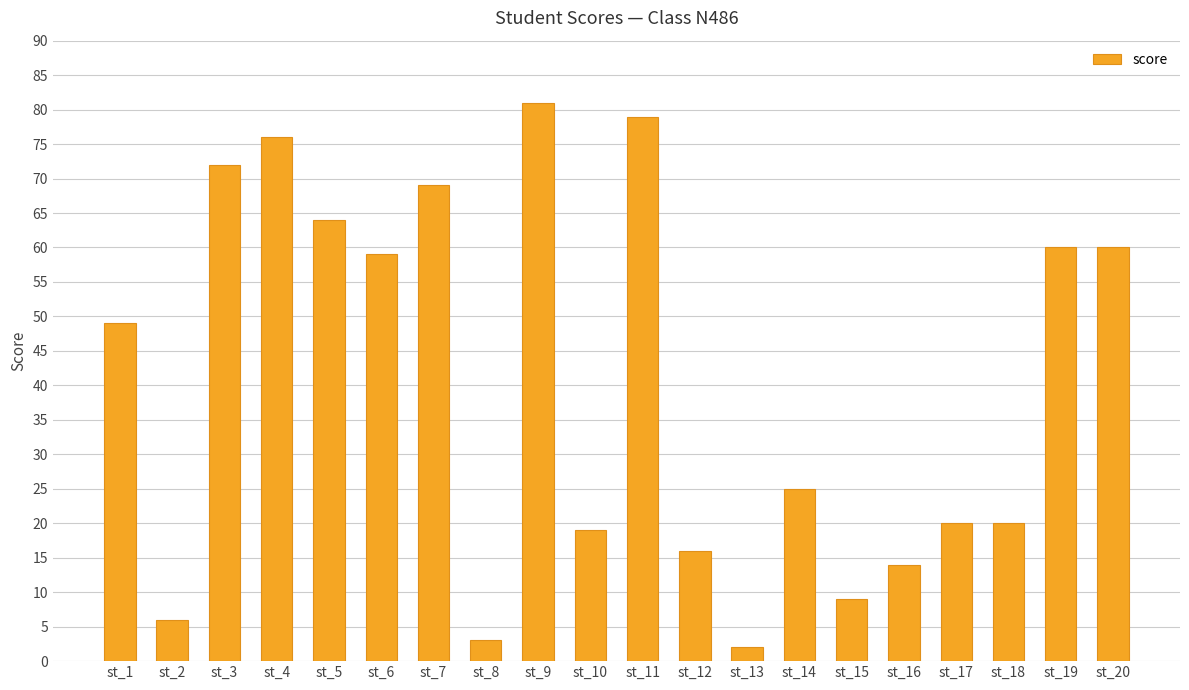

Which category has the lowest value across all series?

st_13